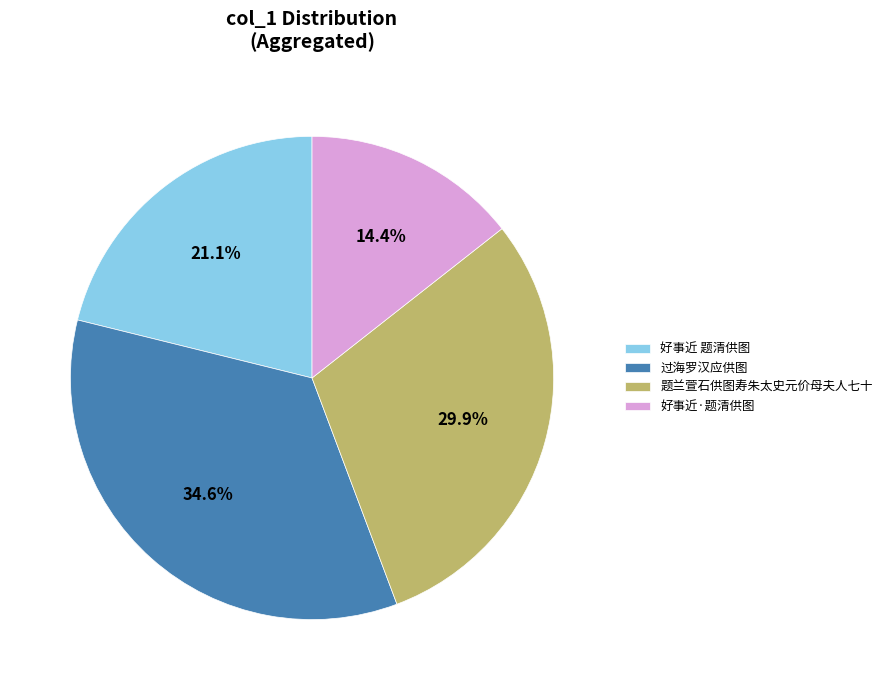

Combined, do 好事近·题清供图 and 题兰萱石供图寿朱太史元价母夫人七十 account for over 50%?

No